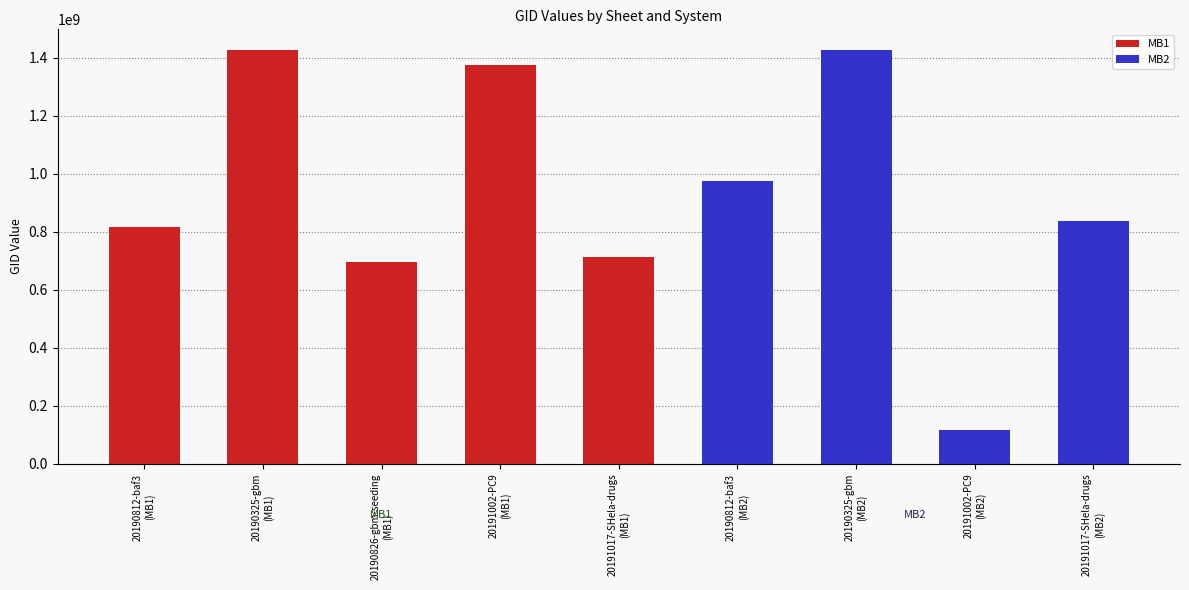

Rank the categories by value from lowest to highest.

20191002-PC9
(MB2), 20190826-gbm-seeding
(MB1), 20191017-SHela-drugs
(MB1), 20190812-baf3
(MB1), 20191017-SHela-drugs
(MB2), 20190812-baf3
(MB2), 20191002-PC9
(MB1), 20190325-gbm
(MB1), 20190325-gbm
(MB2)